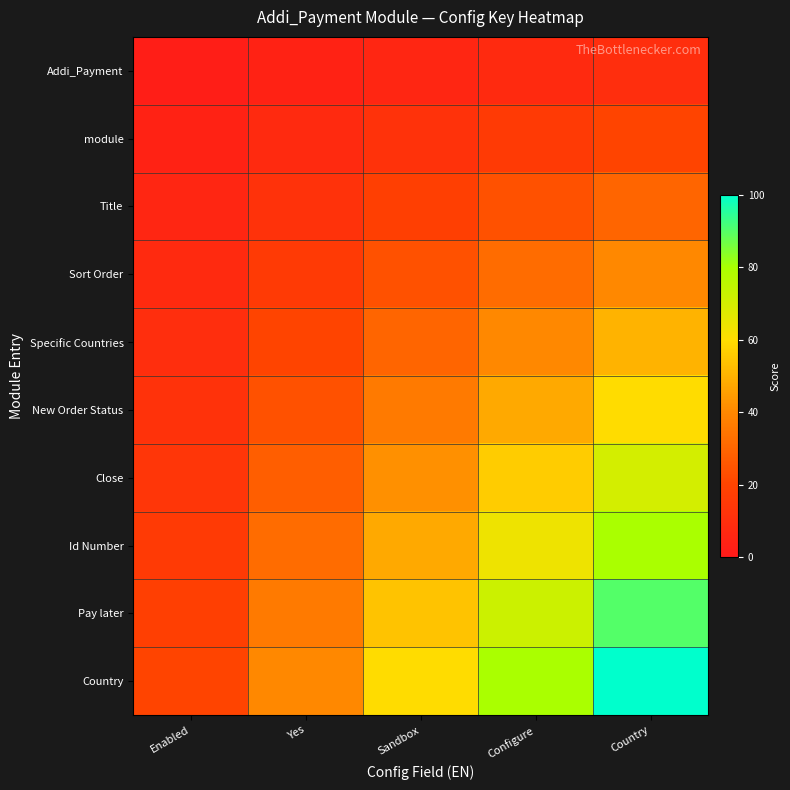

Rank the series at Configure from lowest to highest value.

Addi_Payment, module, Title, Sort Order, Specific Countries, New Order Status, Close, Id Number, Pay later, Country